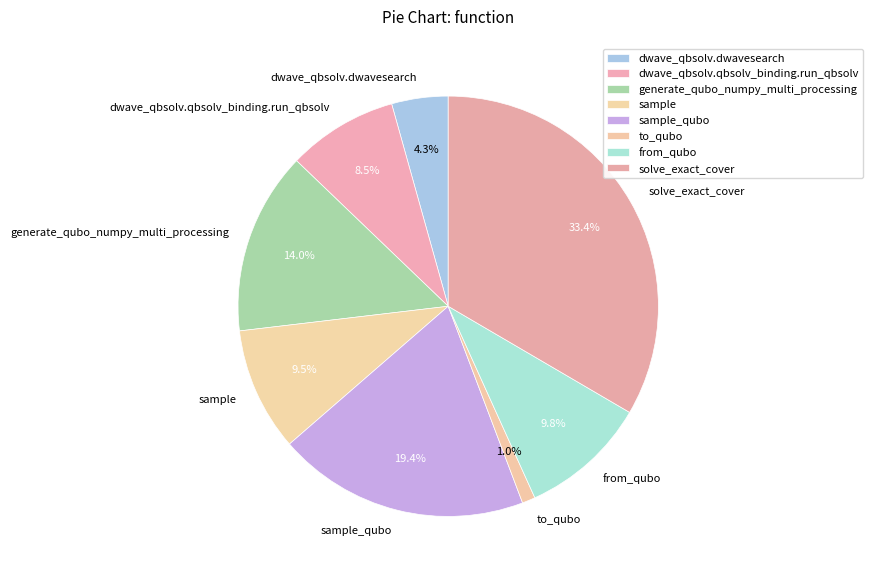

To the nearest percent, what is the difference between the dwave_qbsolv.dwavesearch and solve_exact_cover slice percentages?

29%